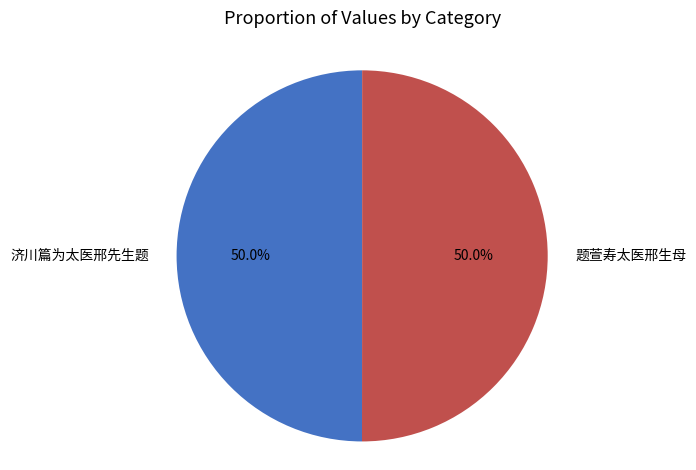

Count the number of slices in the pie.

2